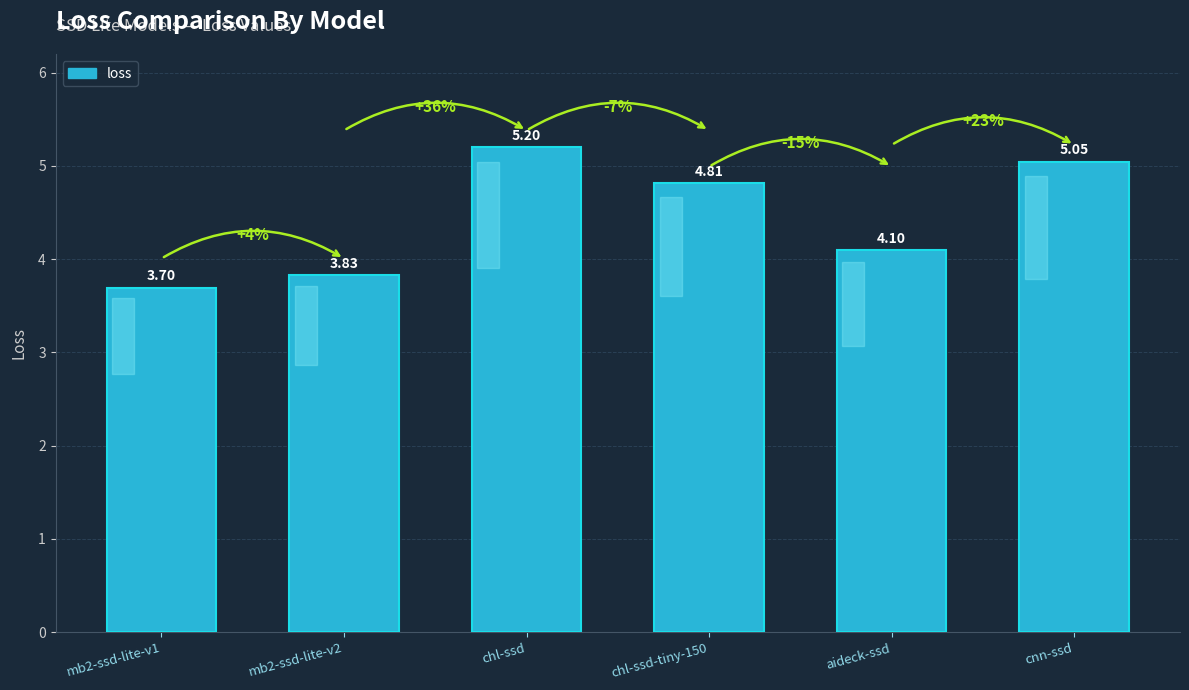

What is the sum of the values at mb2-ssd-lite-v2 and mb2-ssd-lite-v1?

7.5